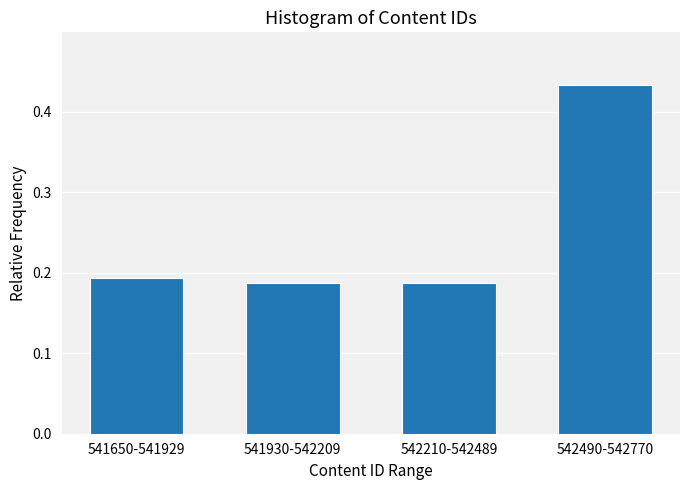

What is the sum of all values?

1.0